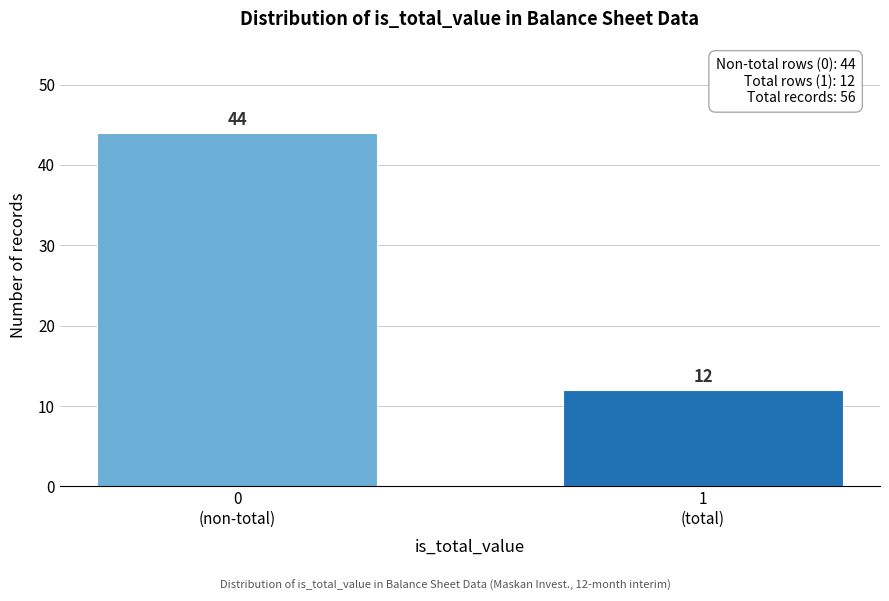

Reading right to left, what are all the values shown in this chart?

12	44